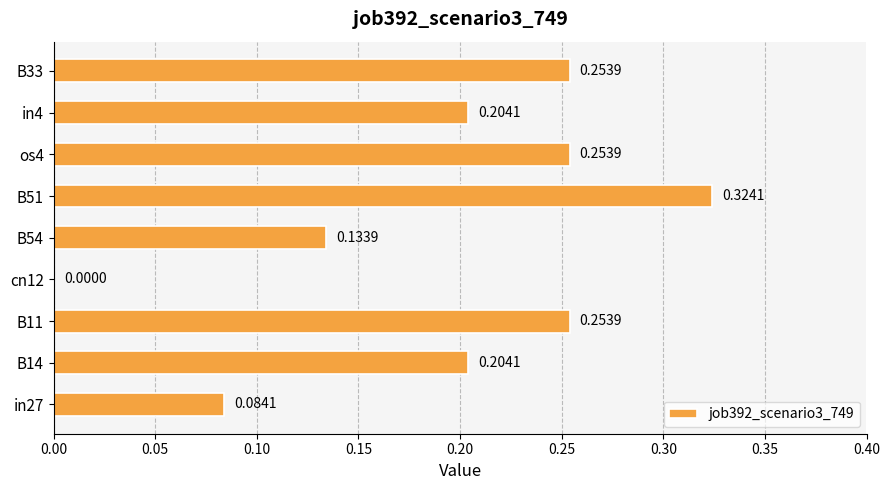

What is the change in value from cn12 to B33?

+0.3